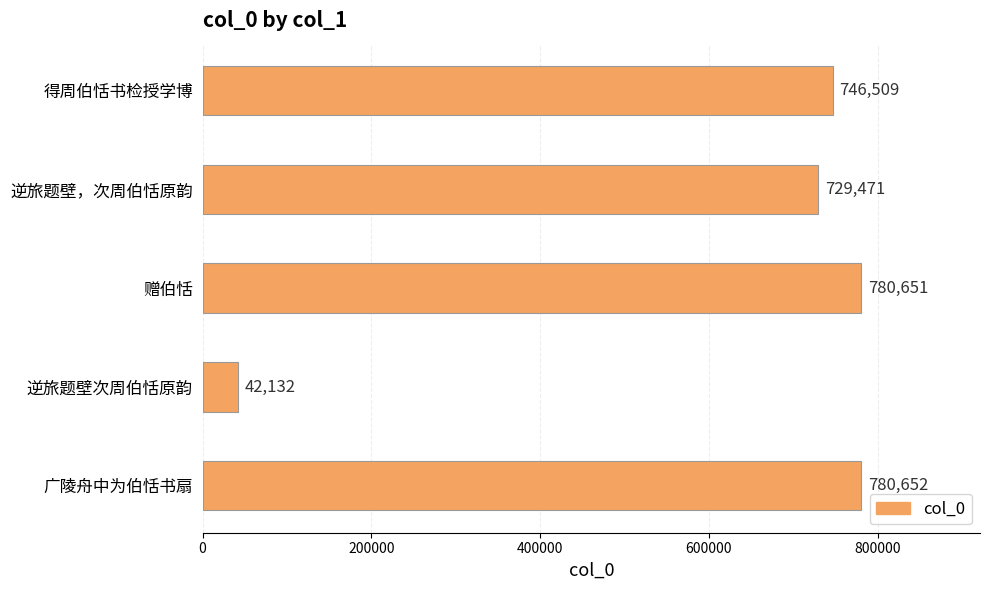

Where is the data nearest to the value 411392?

逆旅题壁，次周伯恬原韵